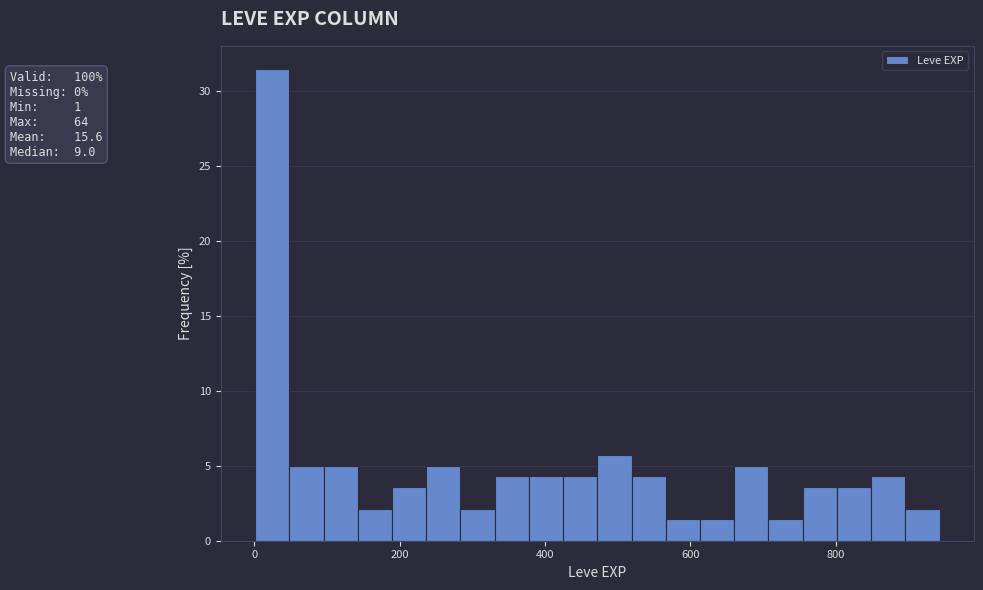

Around what value on the x-axis is the tallest bar? Give the approximate position of its centre, as read against the axis.

20